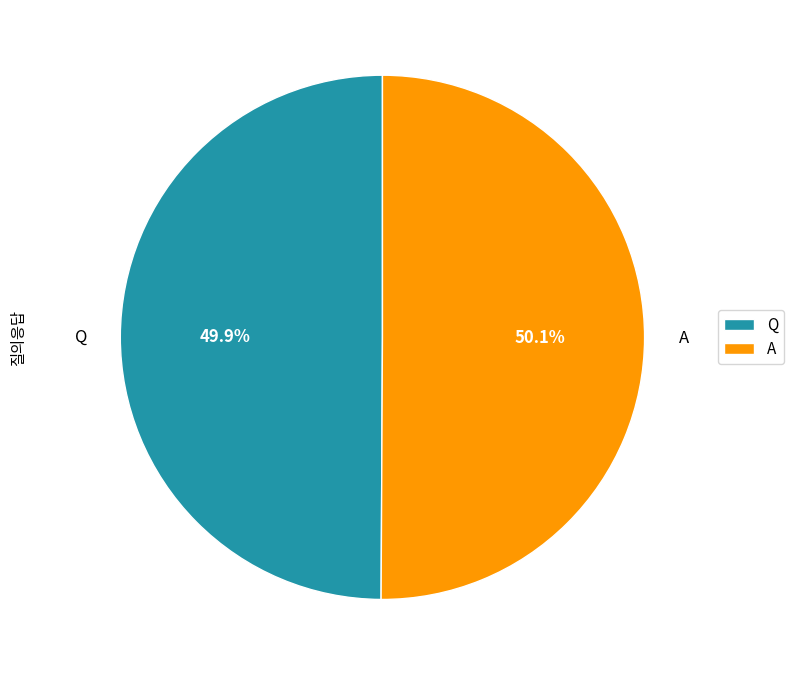

What percentage do A and Q together represent?

100.0%